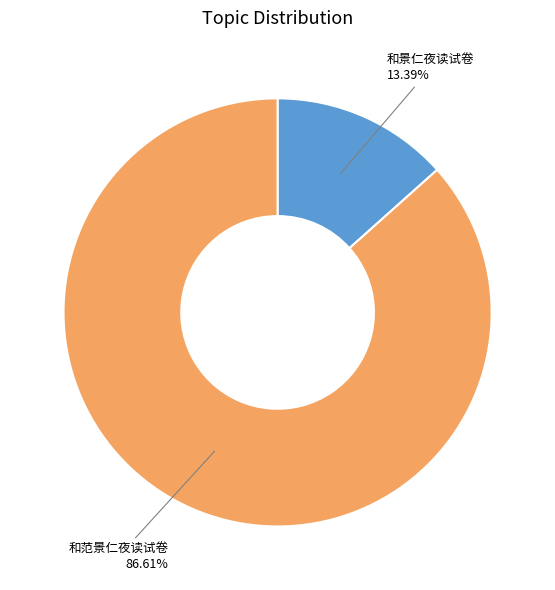

What is the smallest slice in the pie chart?

和景仁夜读试卷